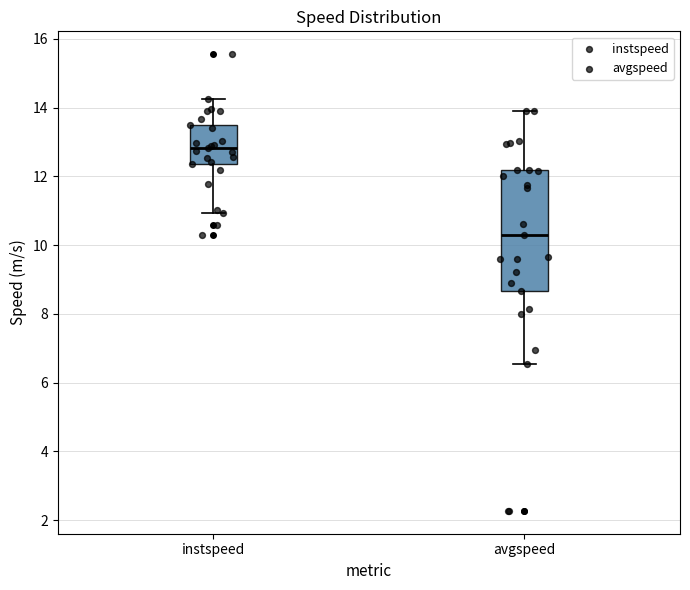

Comparing the boxes themselves (not the whiskers), which one is the tallest?

avgspeed